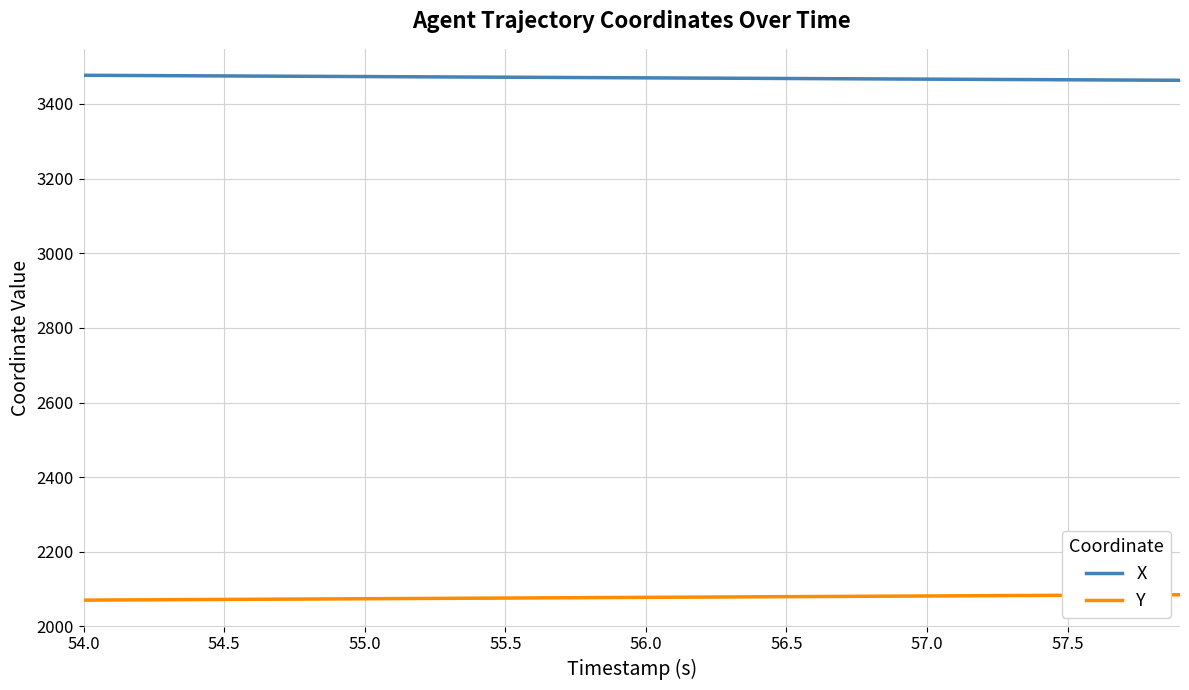

True or false: Y and X intersect in this chart.

False